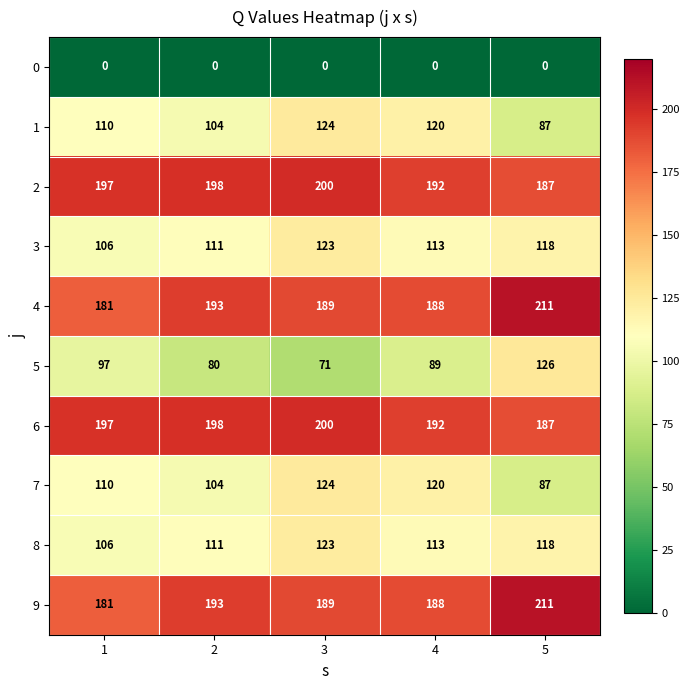

What is the greatest value displayed?

211